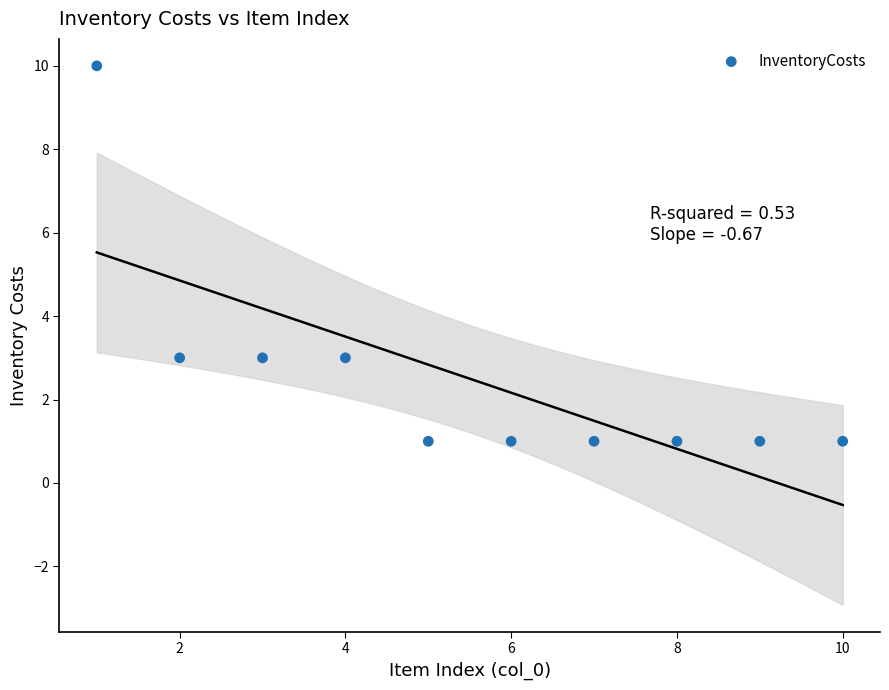

What is the range of X values (max minus min)?

9